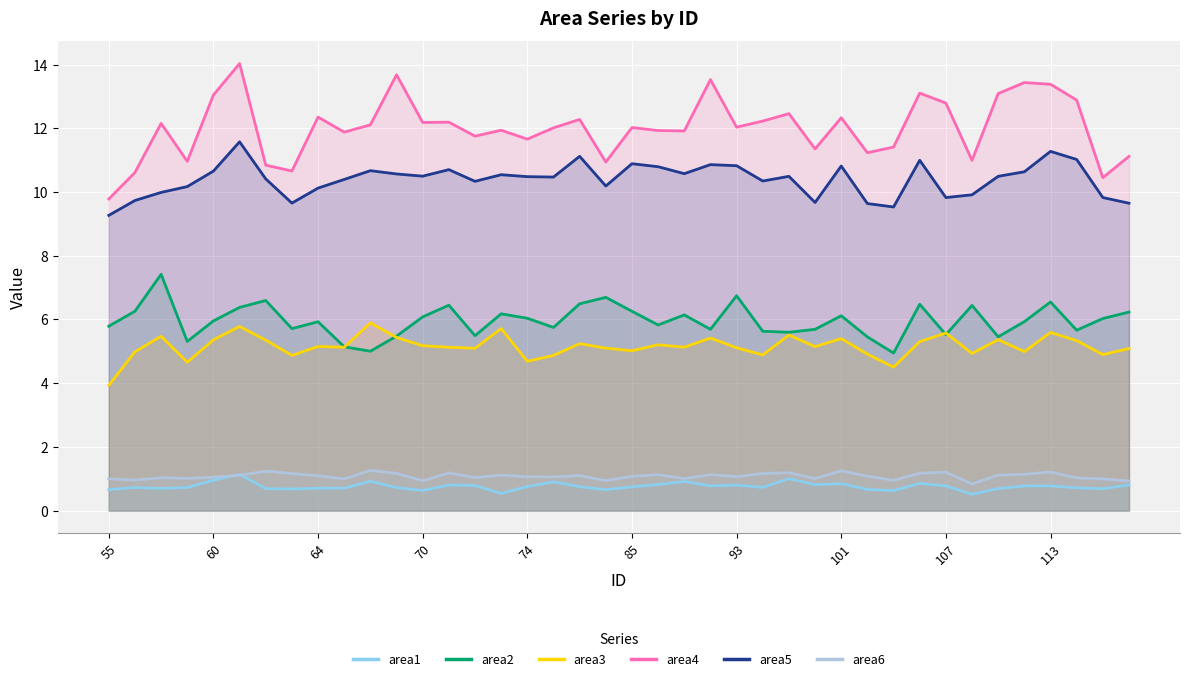

True or false: area3 and area6 cross at least once.

False